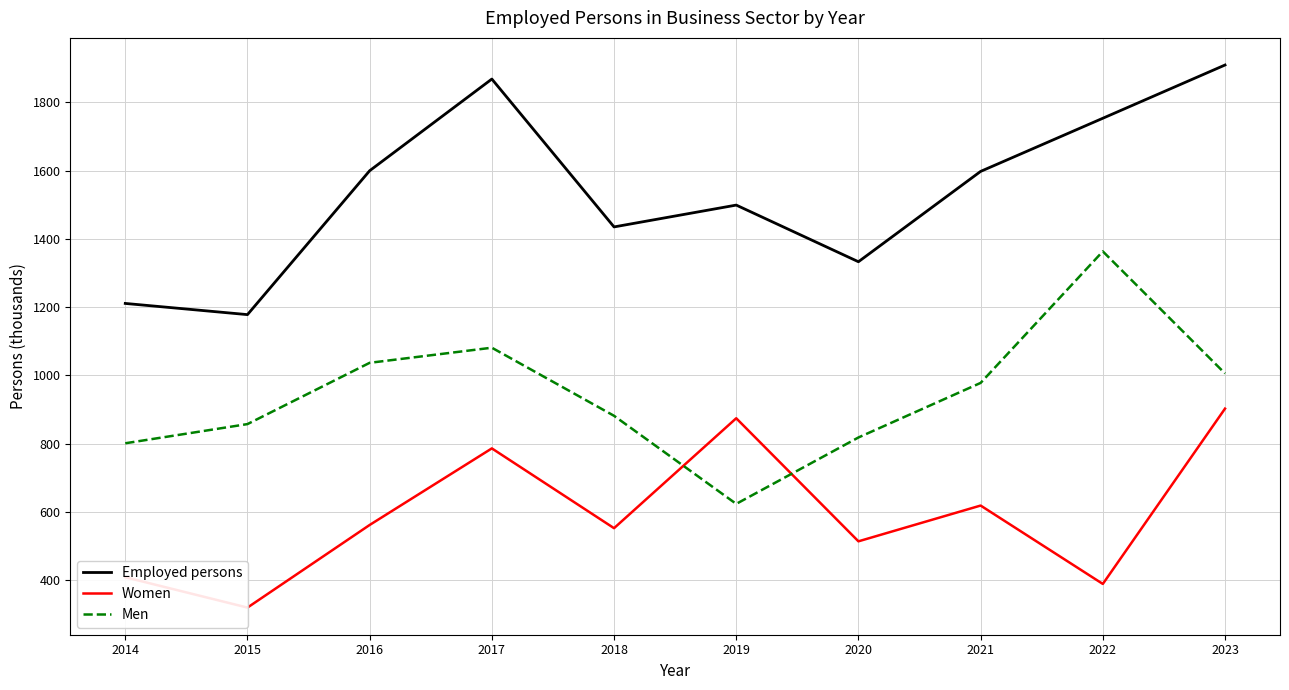

Rank the series by their maximum value, from lowest to highest.

Women, Men, Employed persons